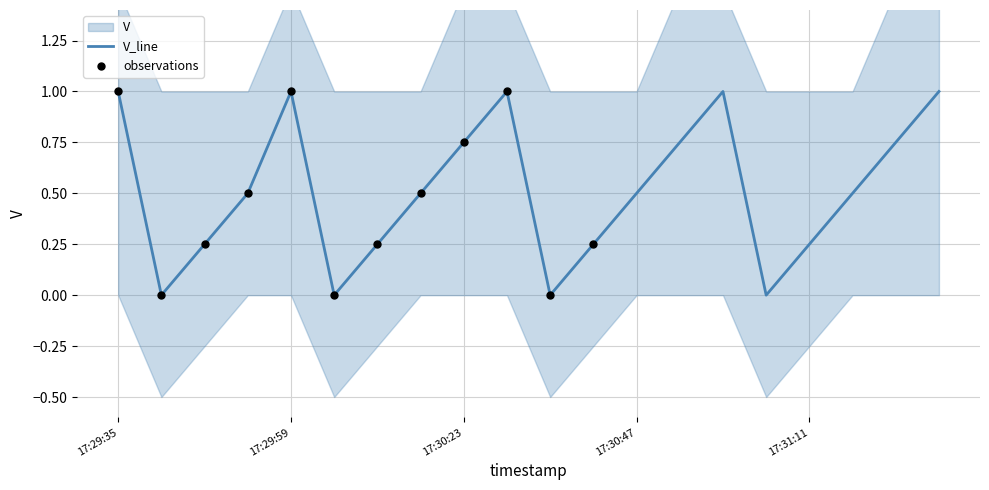

Between 17:30:47 and 17:30:11, which is larger?

17:30:47